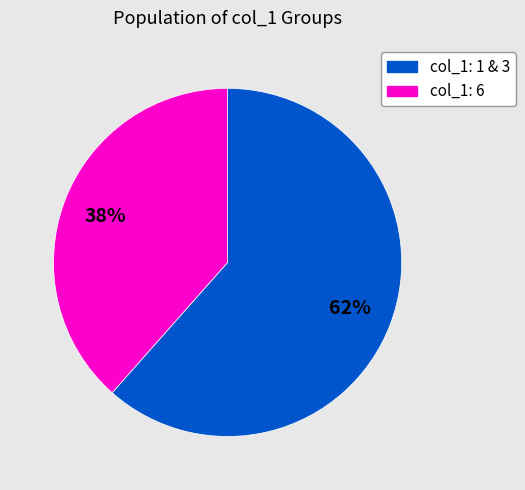

Is there any slice that represents more than half of the pie?

Yes